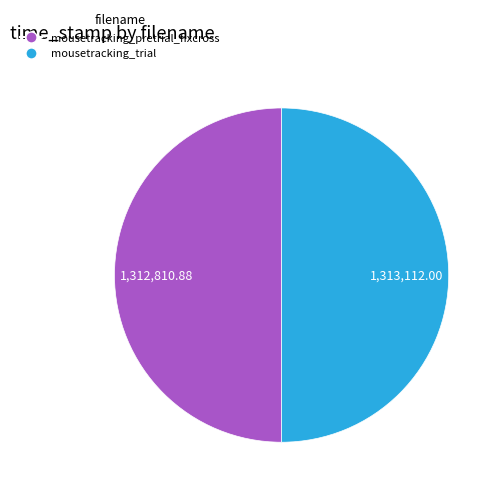

Do mousetracking_trial and mousetracking_pretrial_fixcross together represent more than half of the pie?

Yes